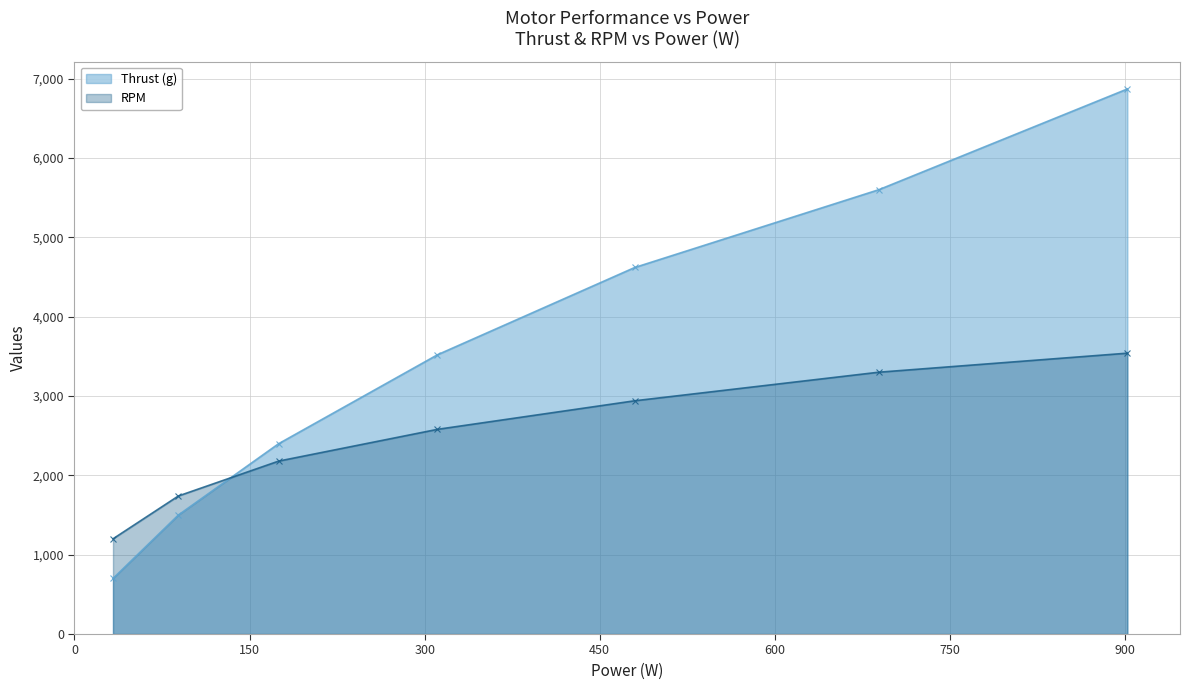

What are all the series names shown in the legend?

Thrust (g), RPM